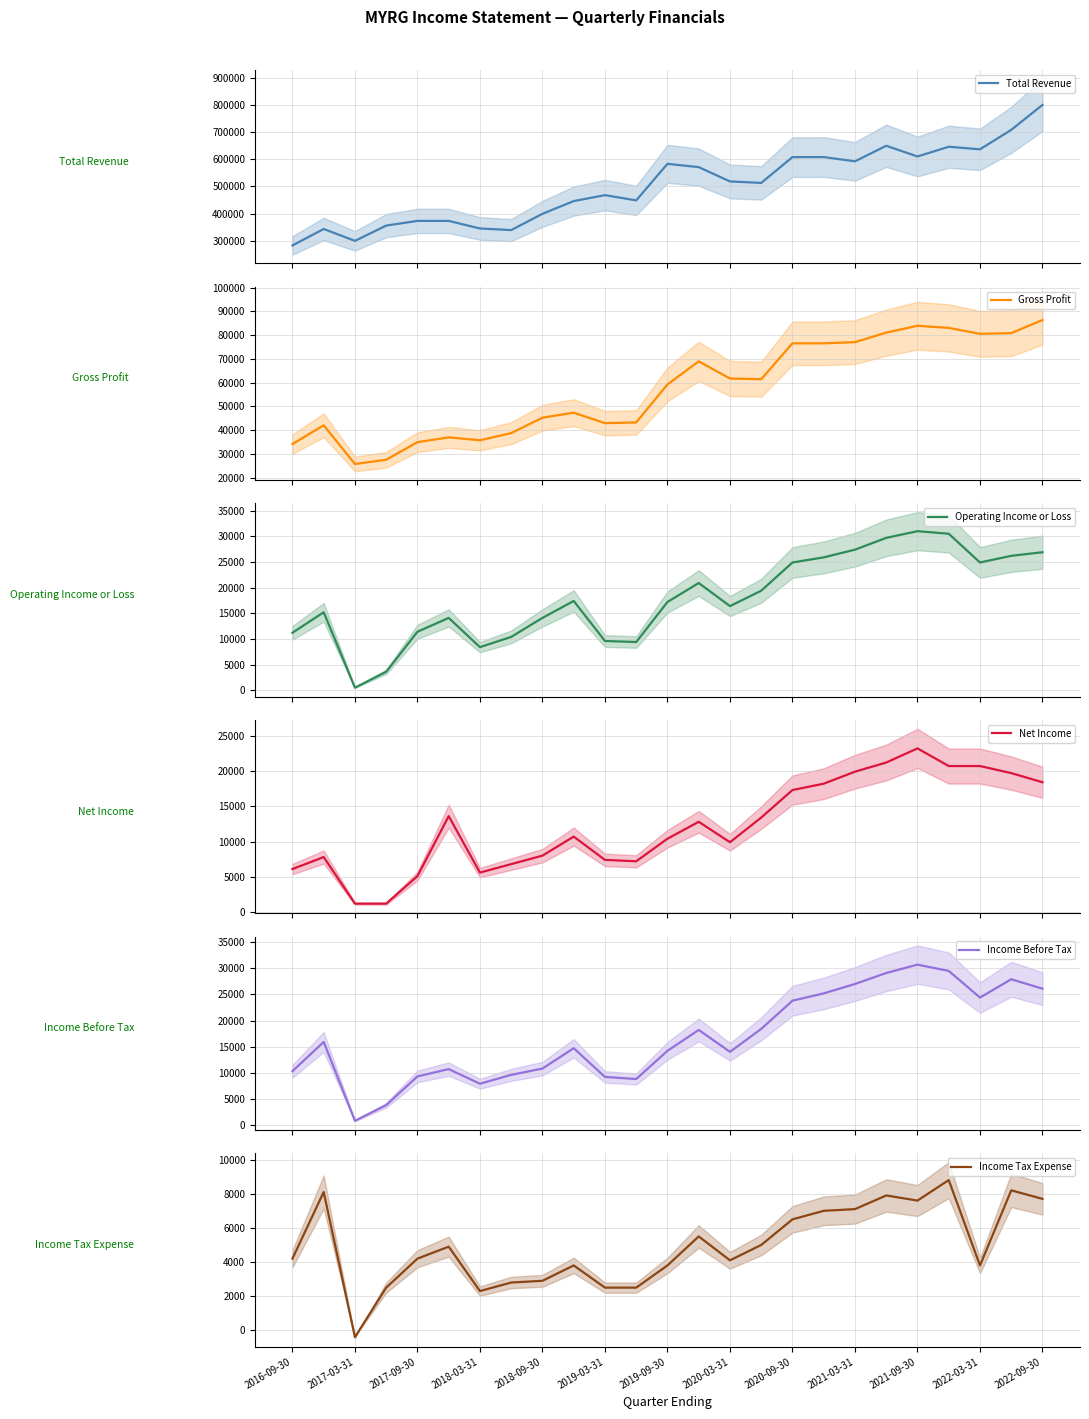

At which label does Income Tax Expense reach its minimum?

2017-03-31